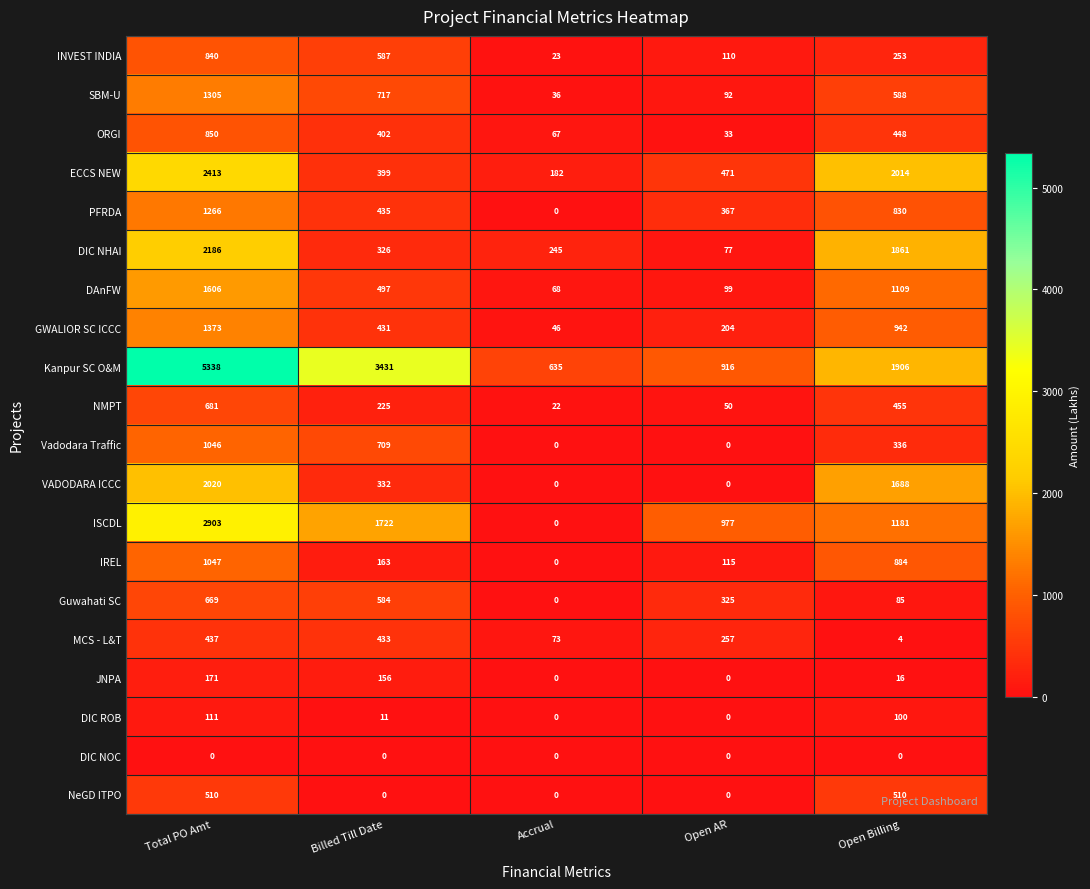

Which series has the widest spread of values?

Kanpur SC O&M